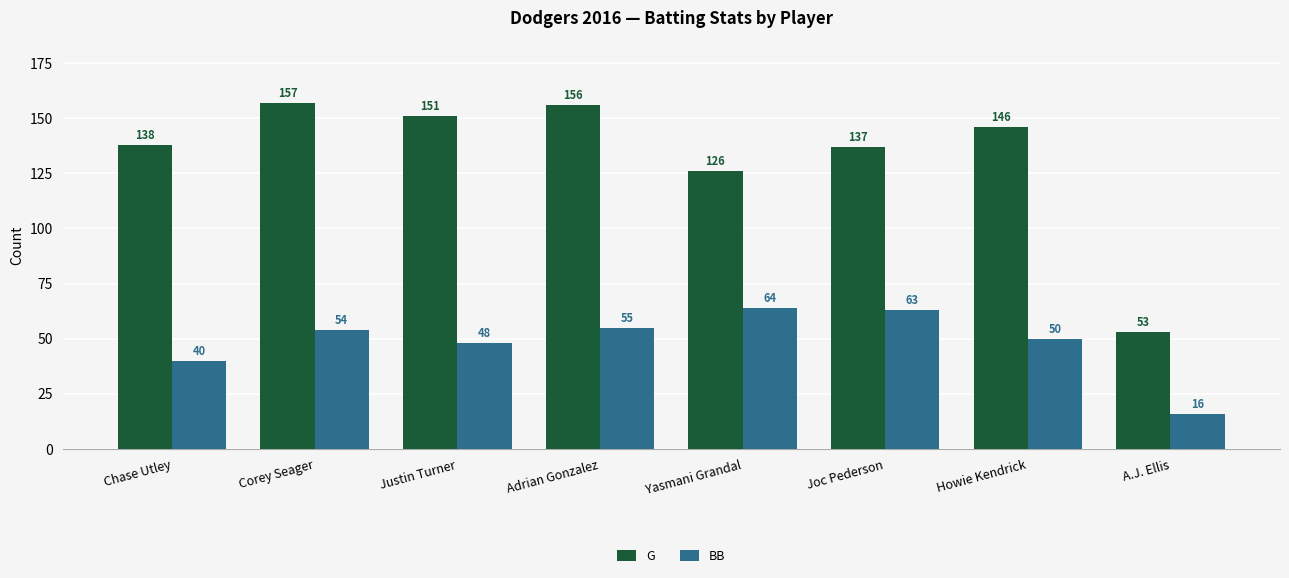

How many data points in G are less than 146?

4